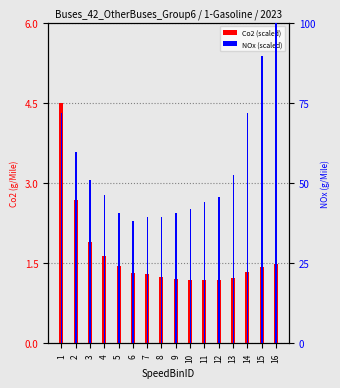

What is the difference between the second highest and minimum values in the NOx (scaled) series?

51.5